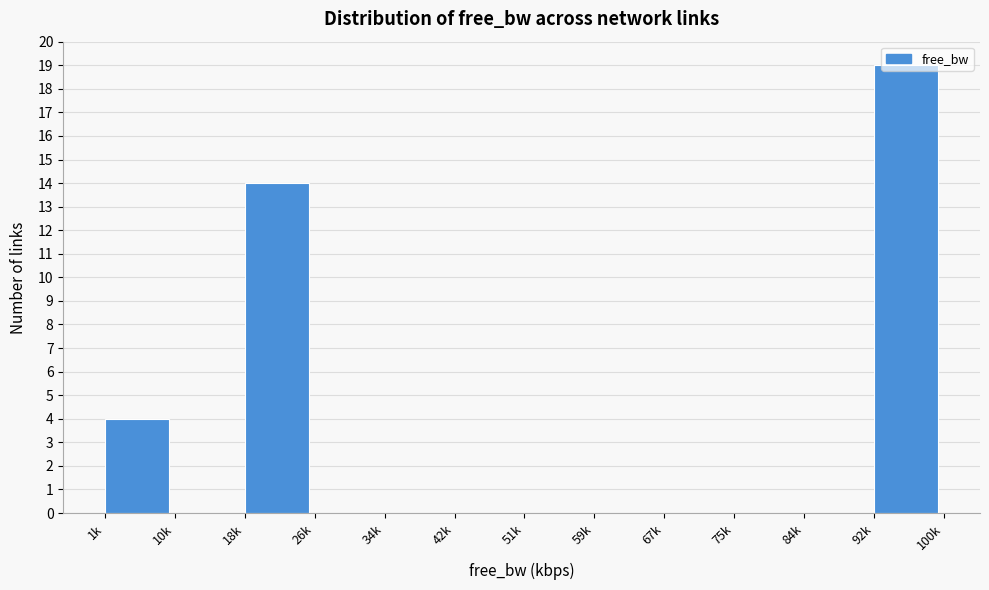

What is the change in value from 1k to 67k?

-4